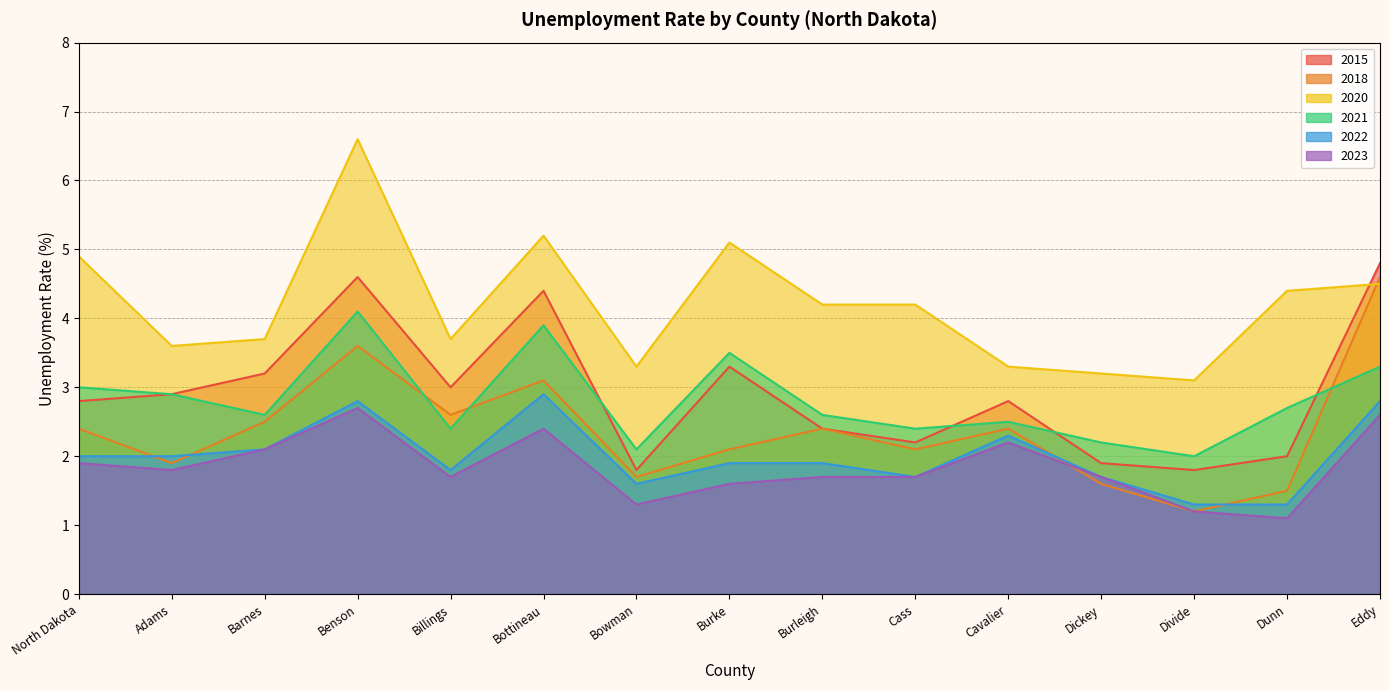

The 2021 series shows 0.9 at Cavalier. True or false?

False